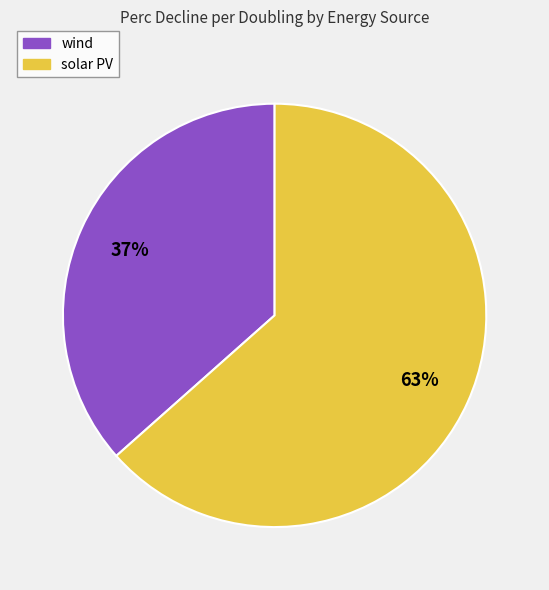

Between wind and solar PV, which is larger?

solar PV